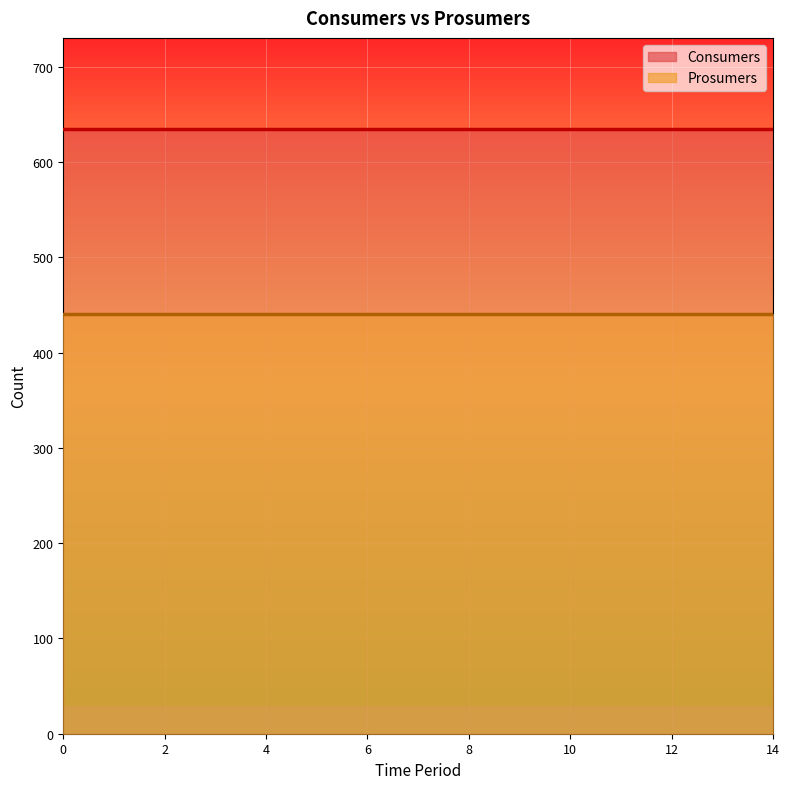

Rank the series at 8 from lowest to highest value.

Prosumers, Consumers